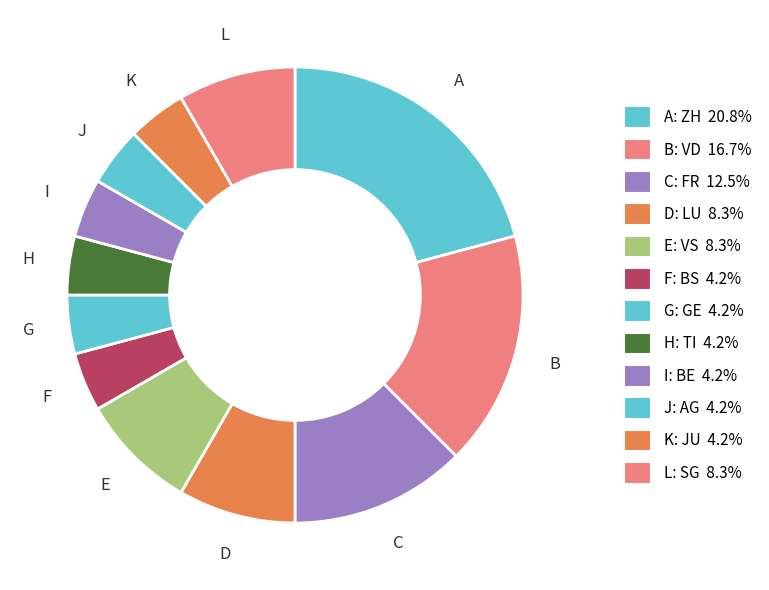

How many slices are in this pie chart?

12